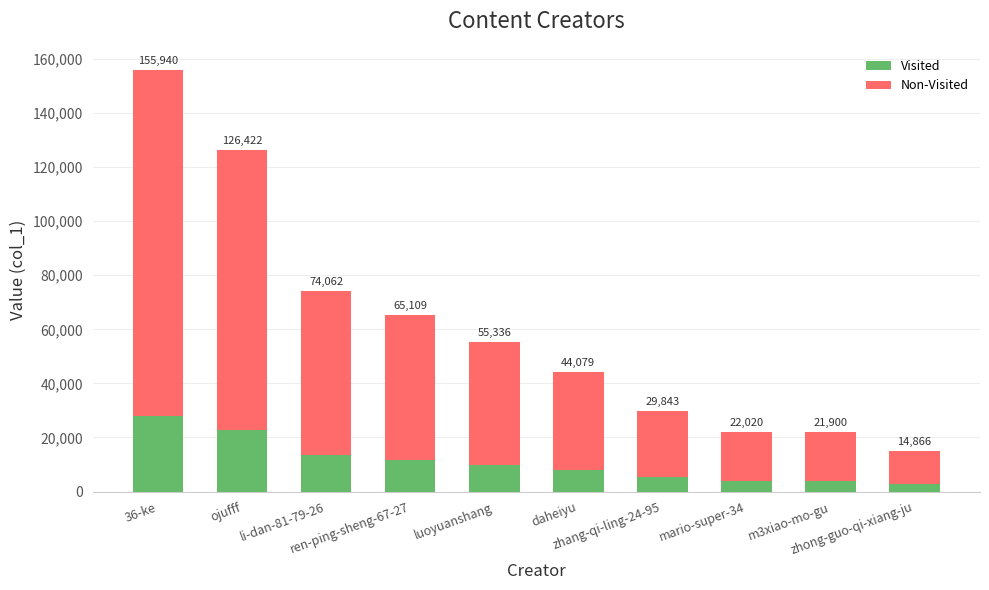

What is the difference between the highest and lowest values at ojufff?

103666.0